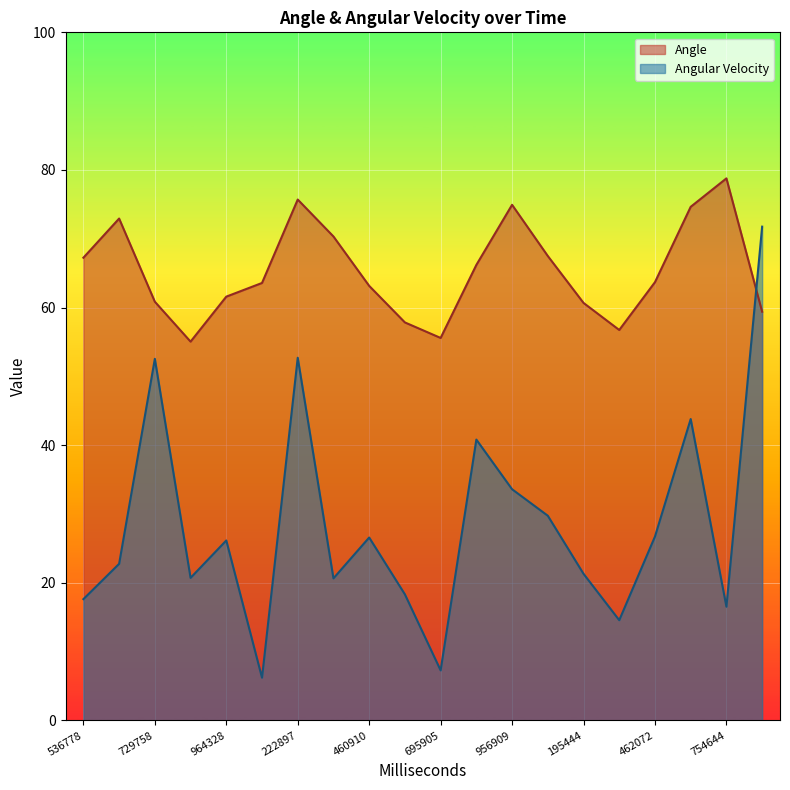

Which series has the widest spread of values?

Angular Velocity